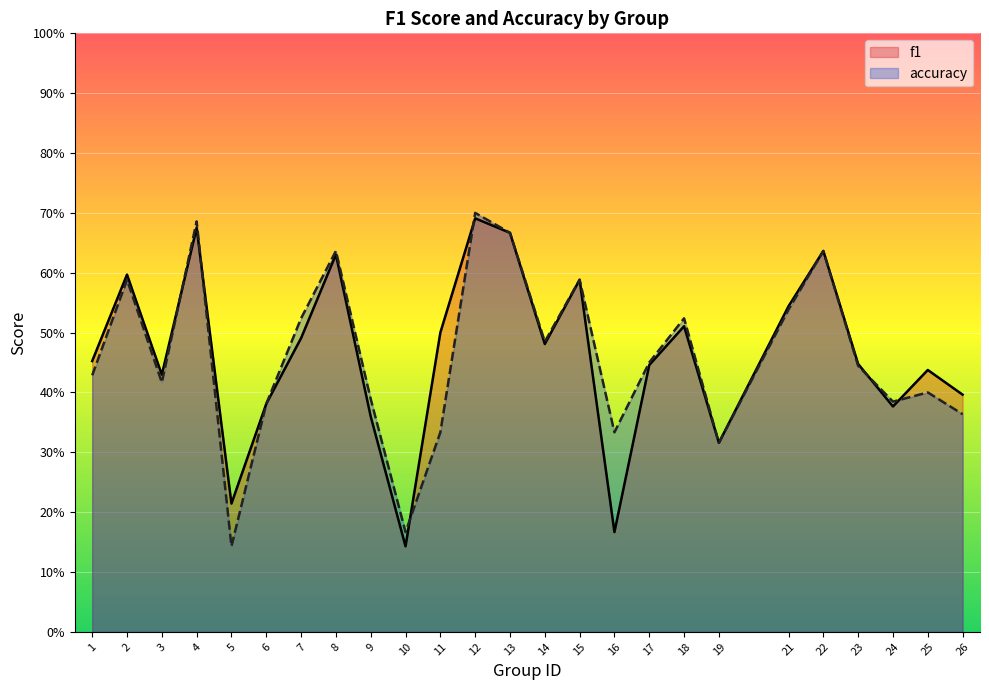

What is the total value across all series at 12?

1.4